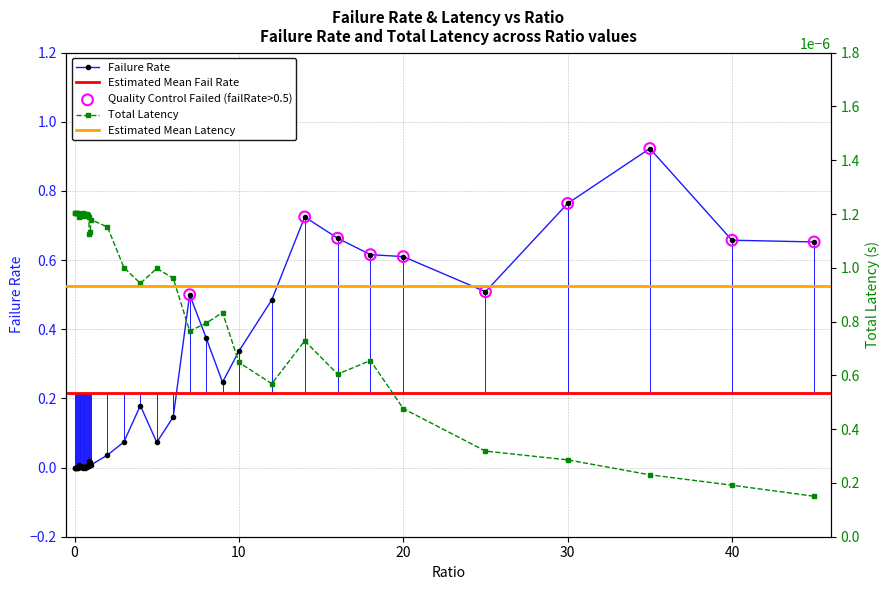

Which series has the widest spread of Y values?

failRate